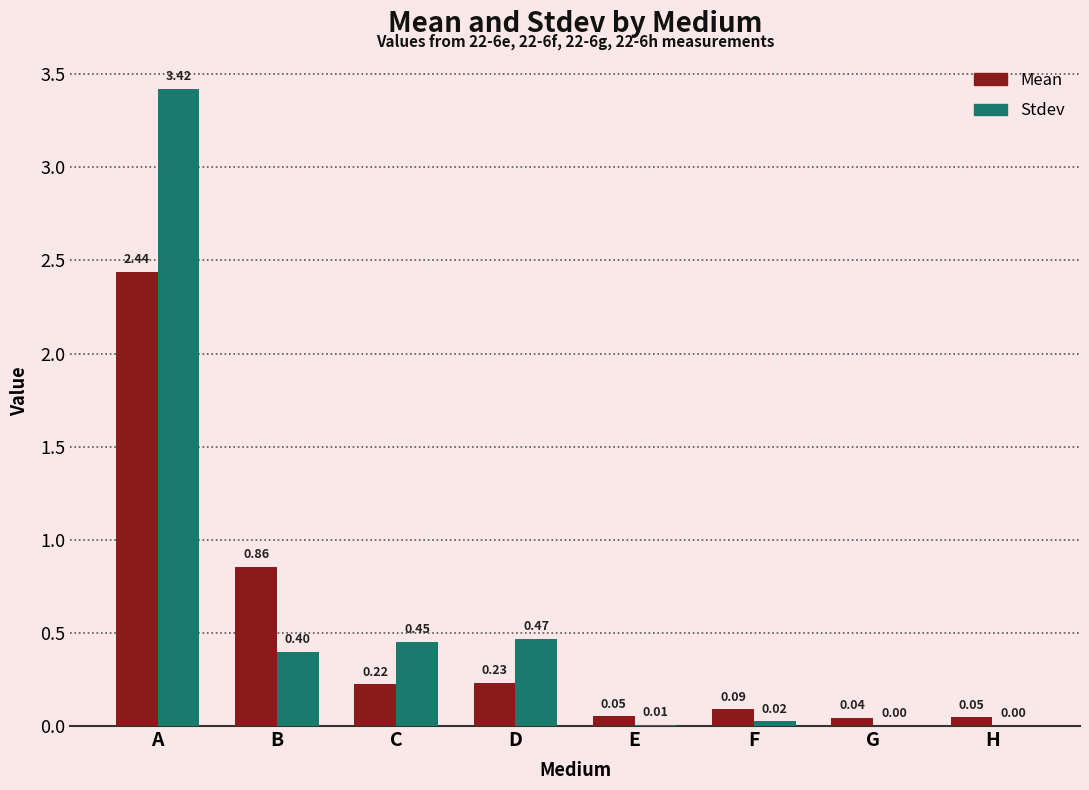

Between E and F, which series saw the biggest shift?

Mean